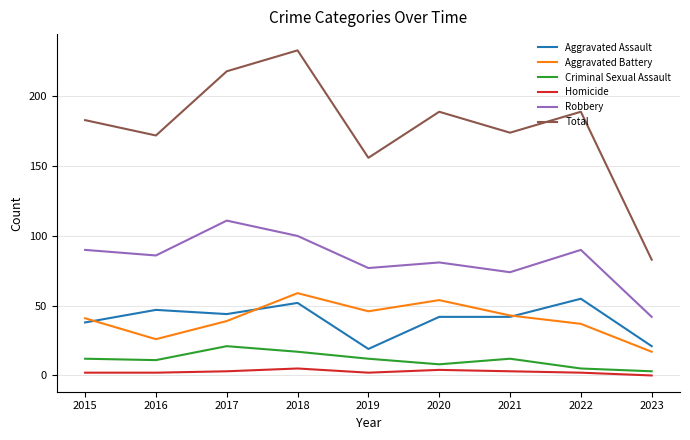

Which category has the highest value in the Aggravated Battery series?

2018